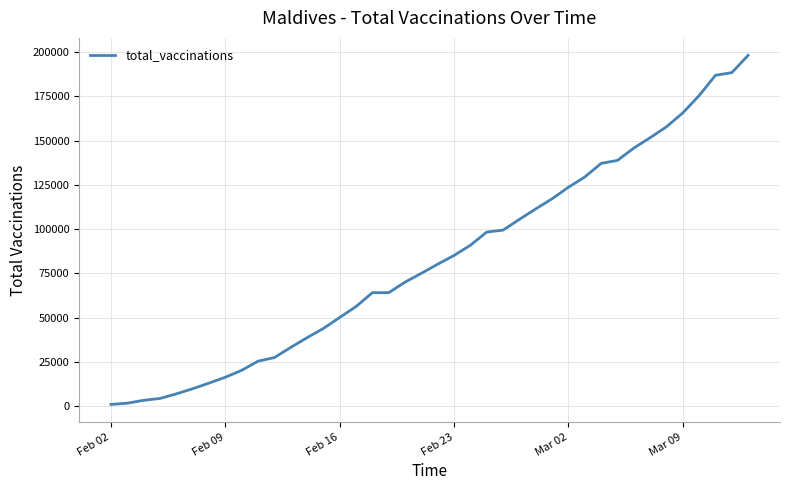

Does the chart display data point markers on the line(s)?

No